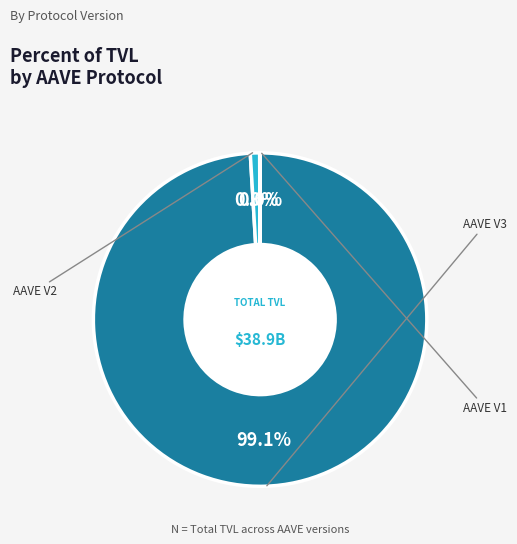

Is it true that AAVE V2 is 1% of the pie?

True